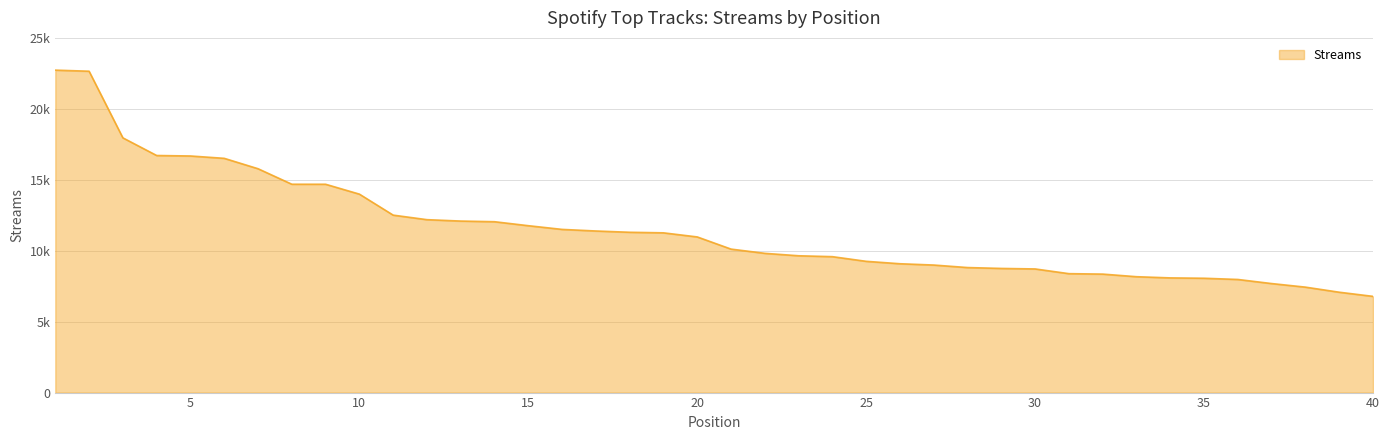

Does the chart have visible grid lines?

Yes